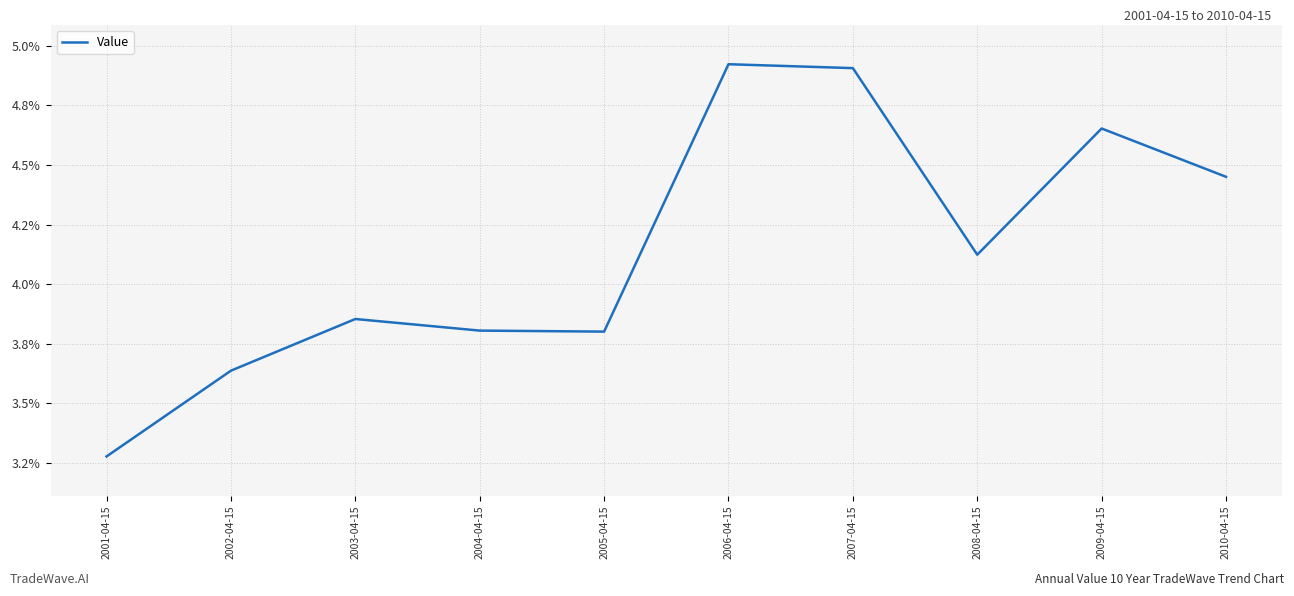

Does the chart have visible grid lines?

Yes